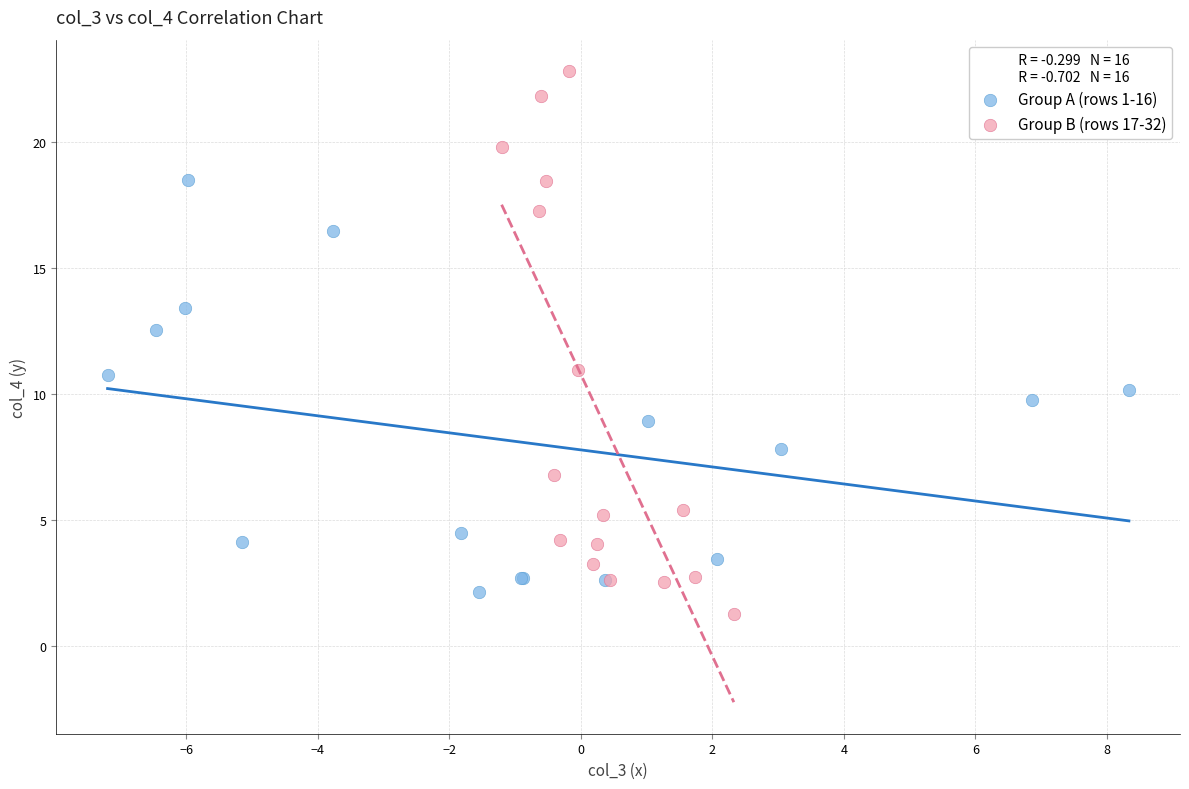

Which series has the widest spread of Y values?

Group B (rows 17-32)